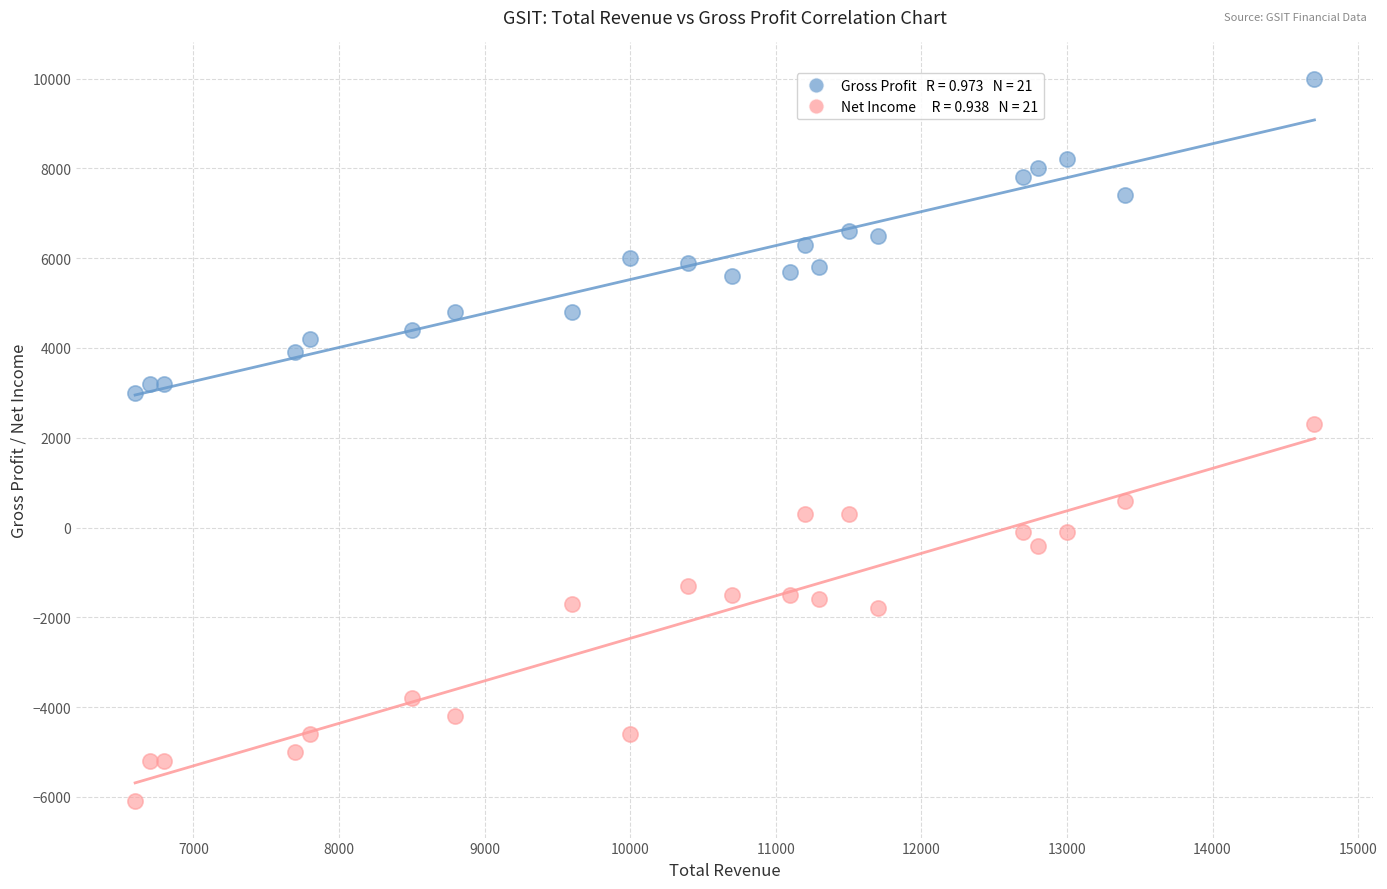

Across all data points, what is the range of X values (max minus min)?

8100